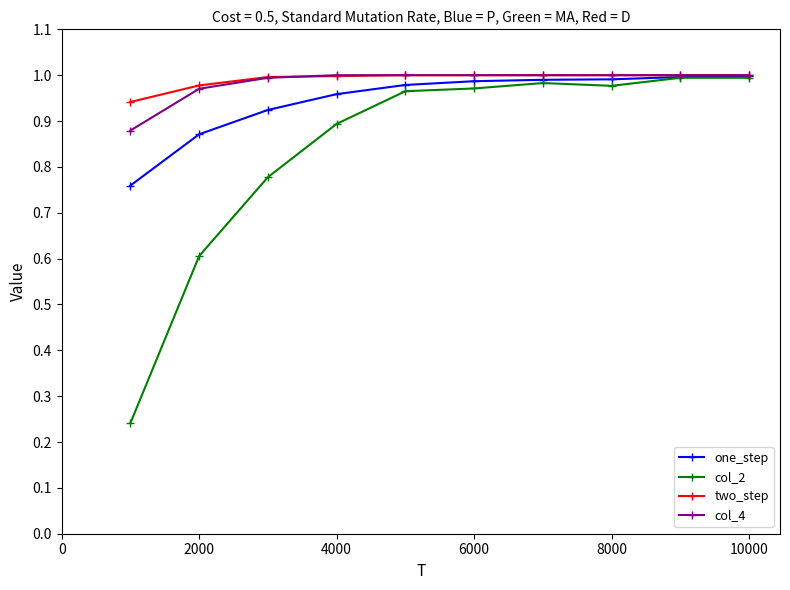

At how many categories does at least one series exceed 0?

10